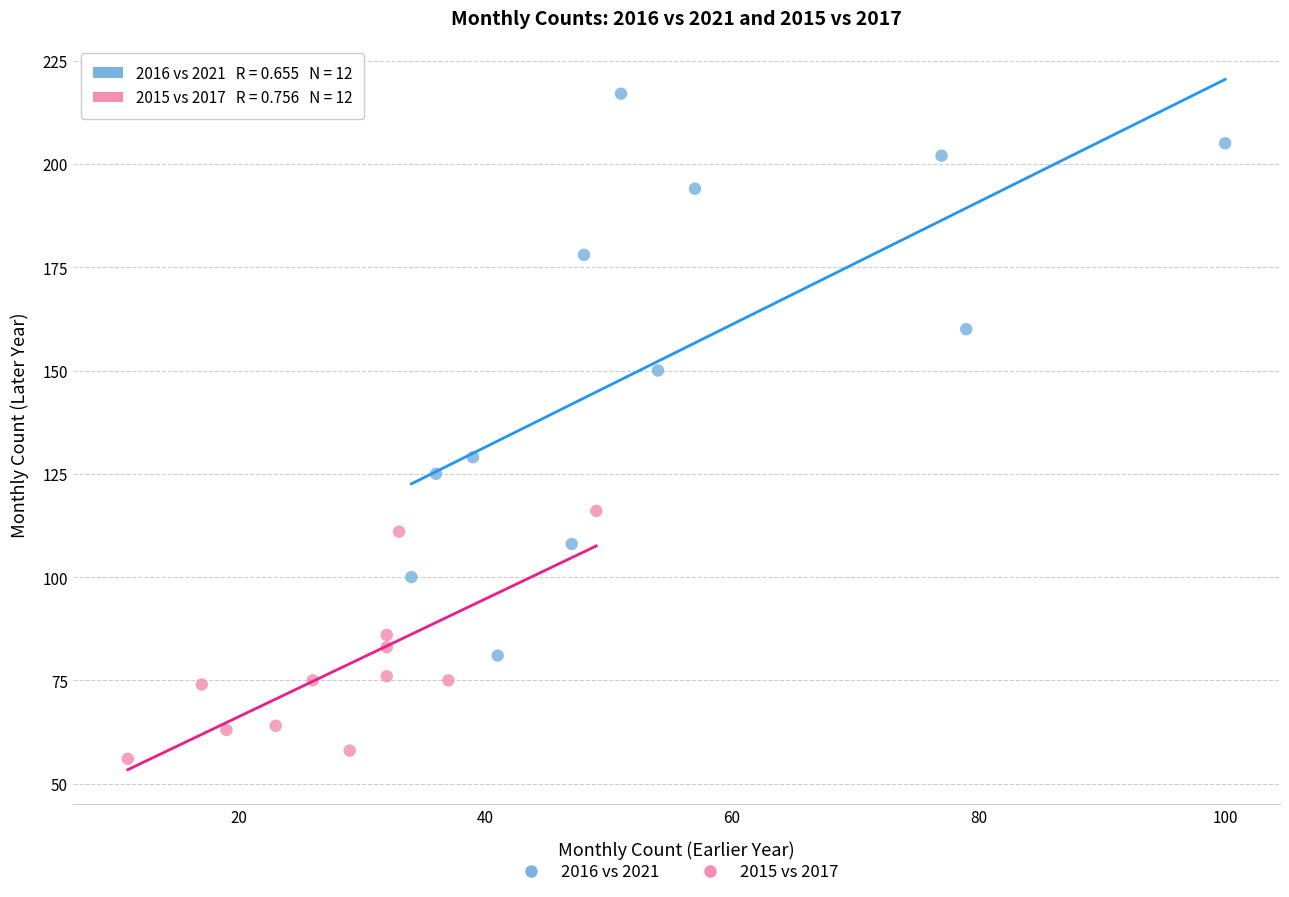

Which series has the largest Y range (max minus min)?

2016 vs 2021